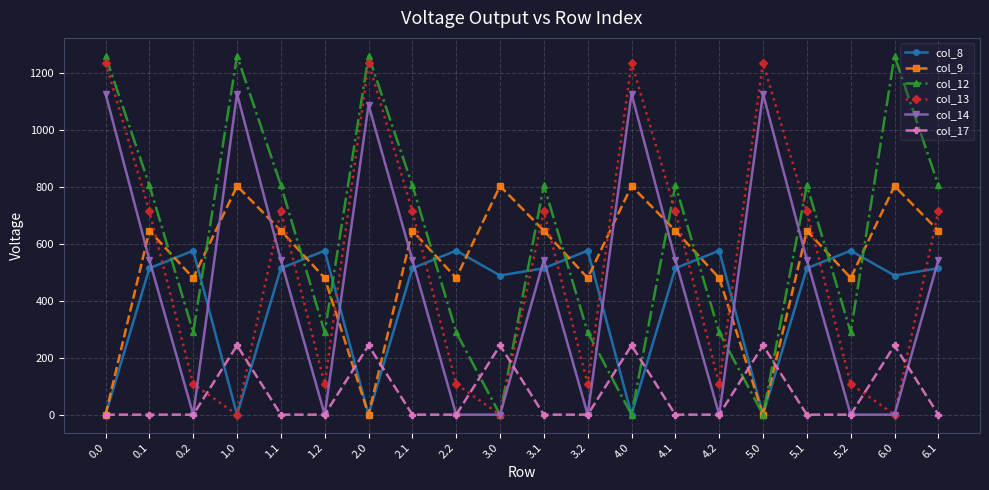

What is the difference between the second highest and minimum values in the col_8 series?

576.6